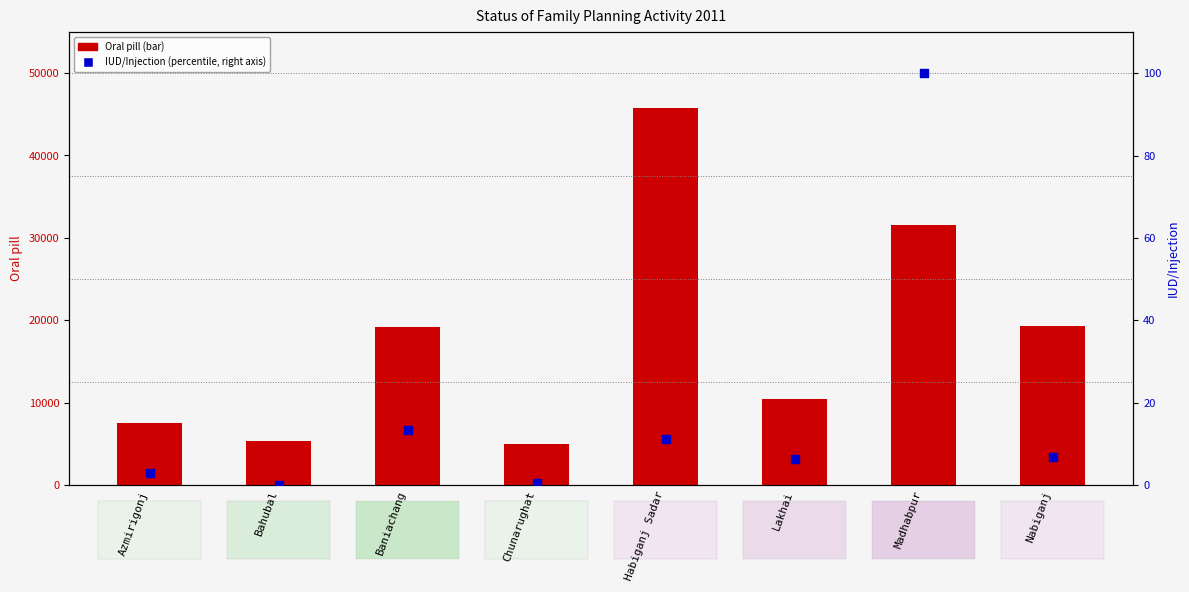

At how many categories does at least one series exceed 6691?

6